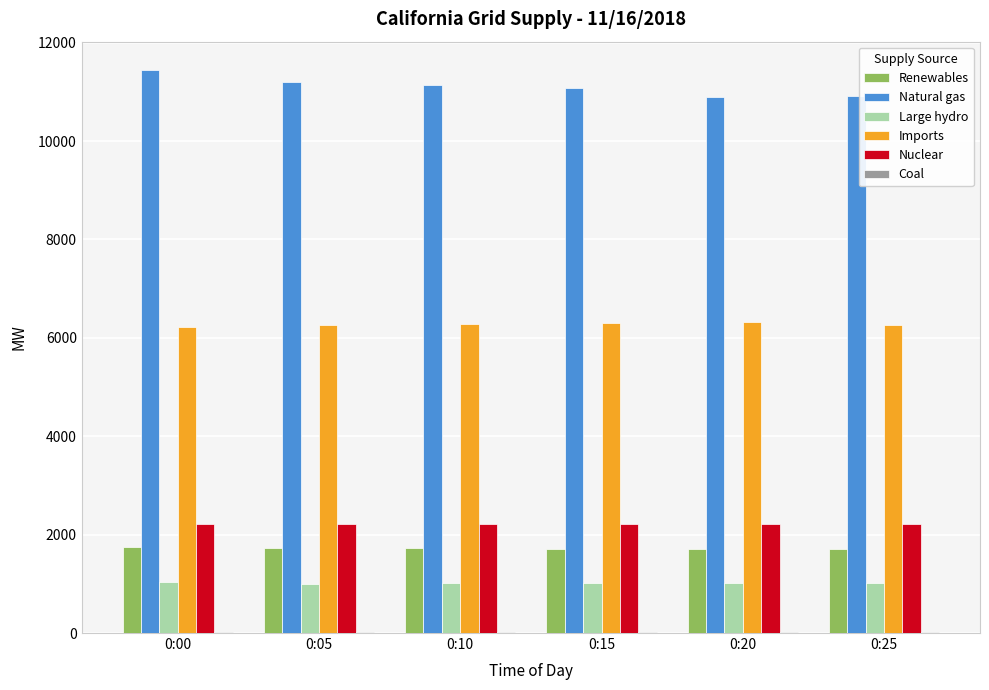

What is the sum of all Natural gas values?

66688